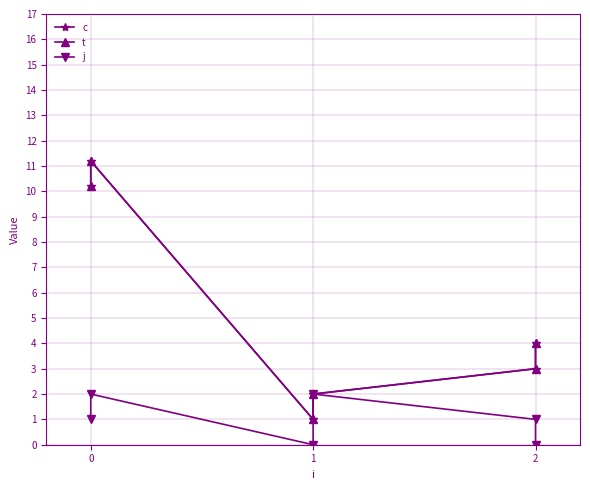

The j series shows 1.0 at 0. True or false?

True